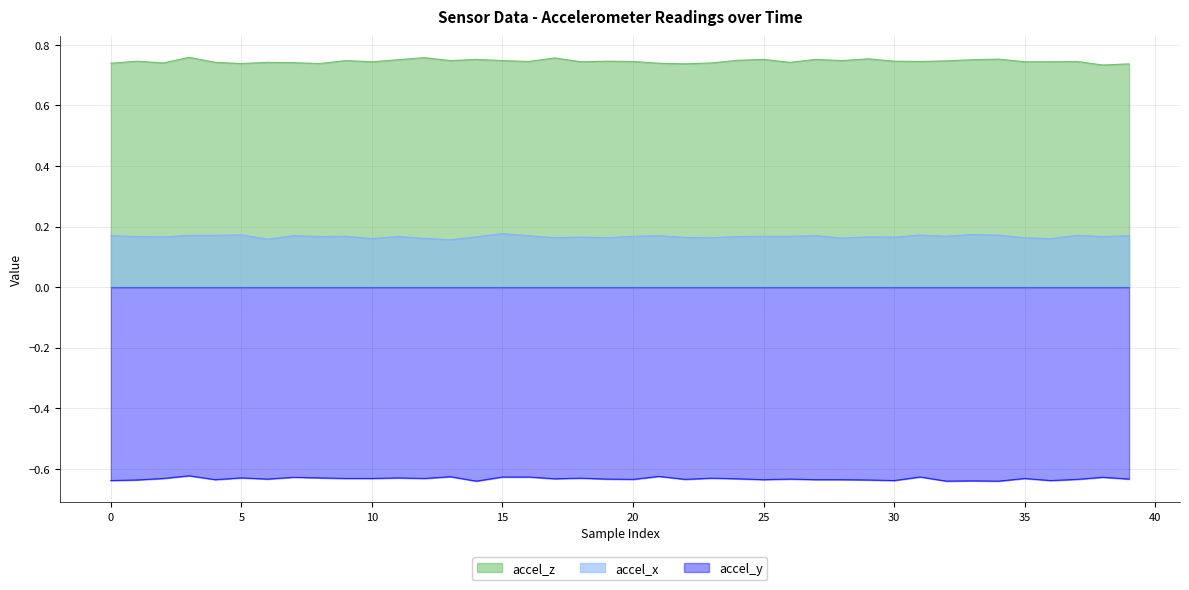

Reading left to right, what are all the values shown in this chart?

accel_z: 0.7	0.7	0.7	0.8	0.7	0.7	0.7	0.7	0.7	0.7	0.7	0.8	0.8	0.7	0.8	0.7	0.7	0.8	0.7	0.7	0.7	0.7	0.7	0.7	0.7	0.8	0.7	0.8	0.7	0.8	0.7	0.7	0.7	0.8	0.8	0.7	0.7	0.7	0.7	0.7
accel_x: 0.2	0.2	0.2	0.2	0.2	0.2	0.2	0.2	0.2	0.2	0.2	0.2	0.2	0.2	0.2	0.2	0.2	0.2	0.2	0.2	0.2	0.2	0.2	0.2	0.2	0.2	0.2	0.2	0.2	0.2	0.2	0.2	0.2	0.2	0.2	0.2	0.2	0.2	0.2	0.2
accel_y: -0.6	-0.6	-0.6	-0.6	-0.6	-0.6	-0.6	-0.6	-0.6	-0.6	-0.6	-0.6	-0.6	-0.6	-0.6	-0.6	-0.6	-0.6	-0.6	-0.6	-0.6	-0.6	-0.6	-0.6	-0.6	-0.6	-0.6	-0.6	-0.6	-0.6	-0.6	-0.6	-0.6	-0.6	-0.6	-0.6	-0.6	-0.6	-0.6	-0.6